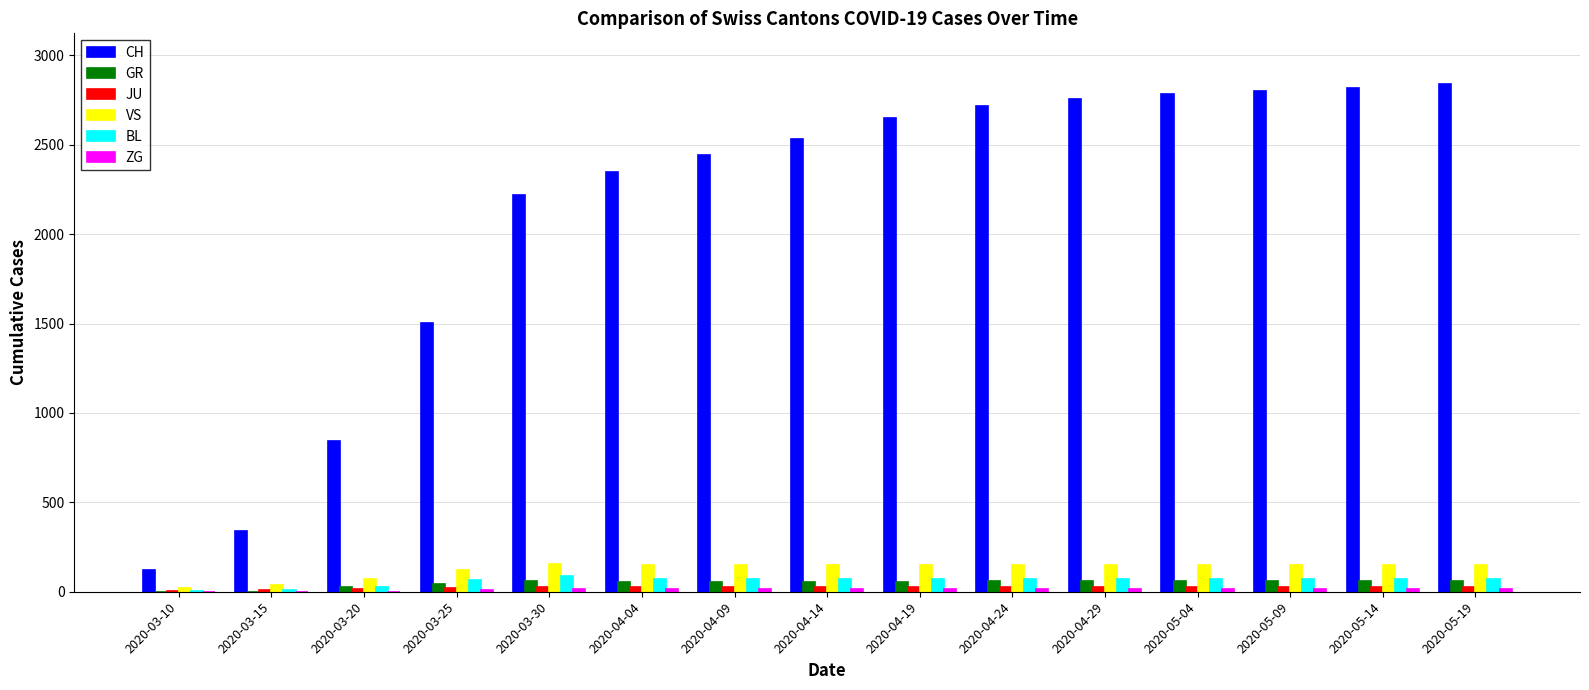

What is the sum of all CH values?

31719